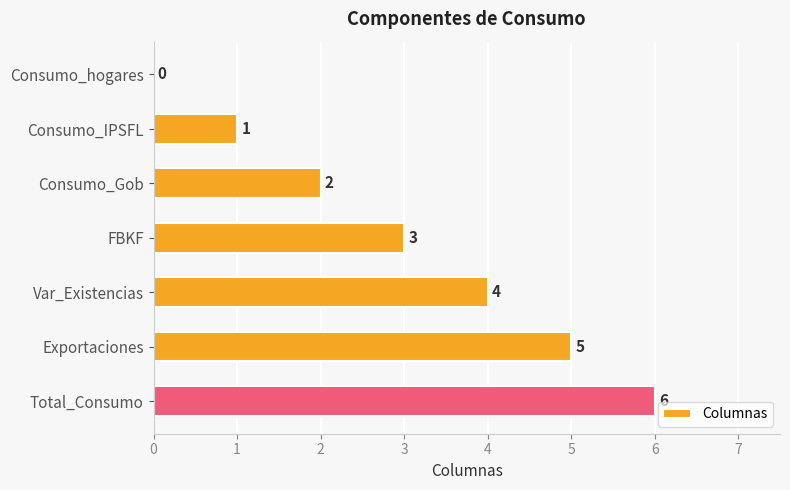

What is the sum of all values?

21